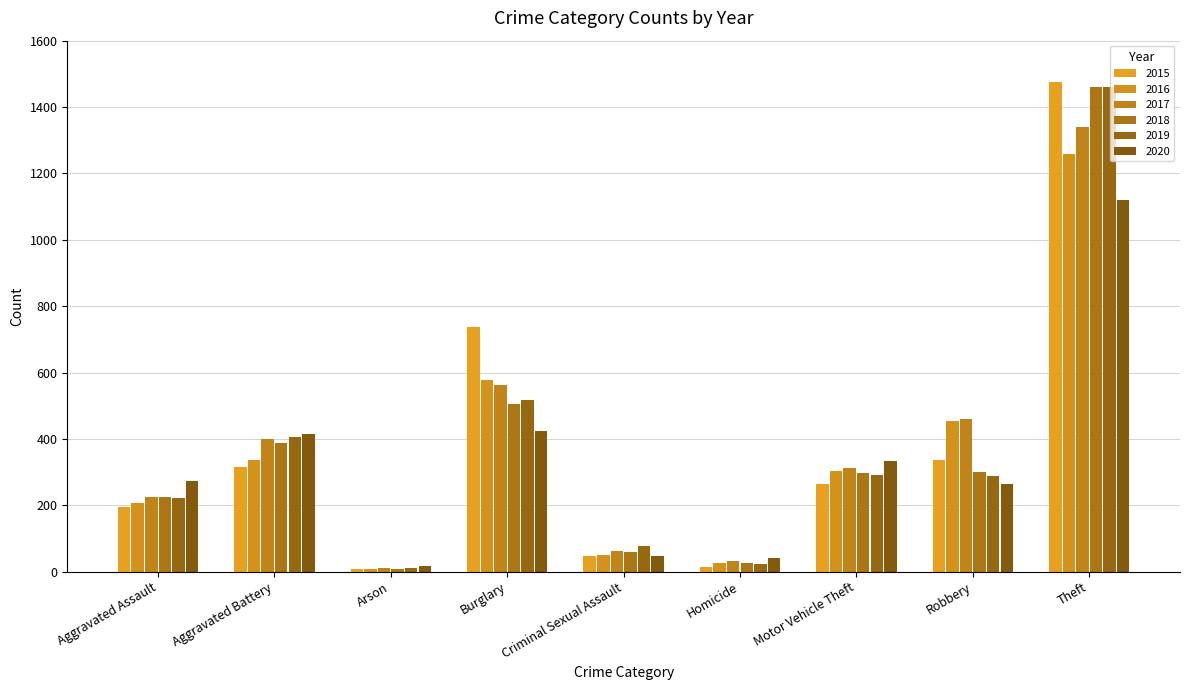

How many bars are there in each group?

6